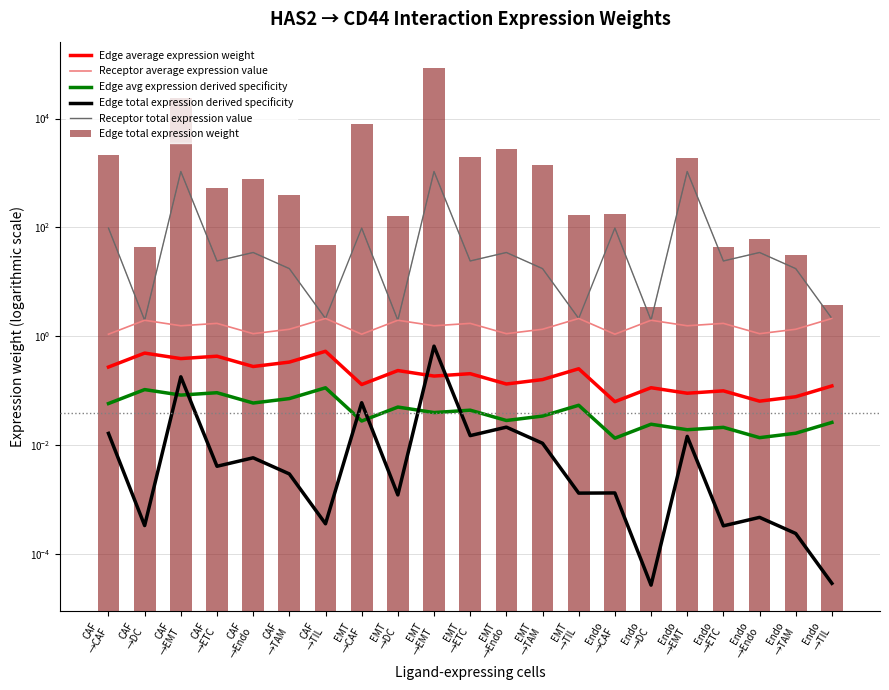

Which series has the largest total across all categories?

Edge total expression weight